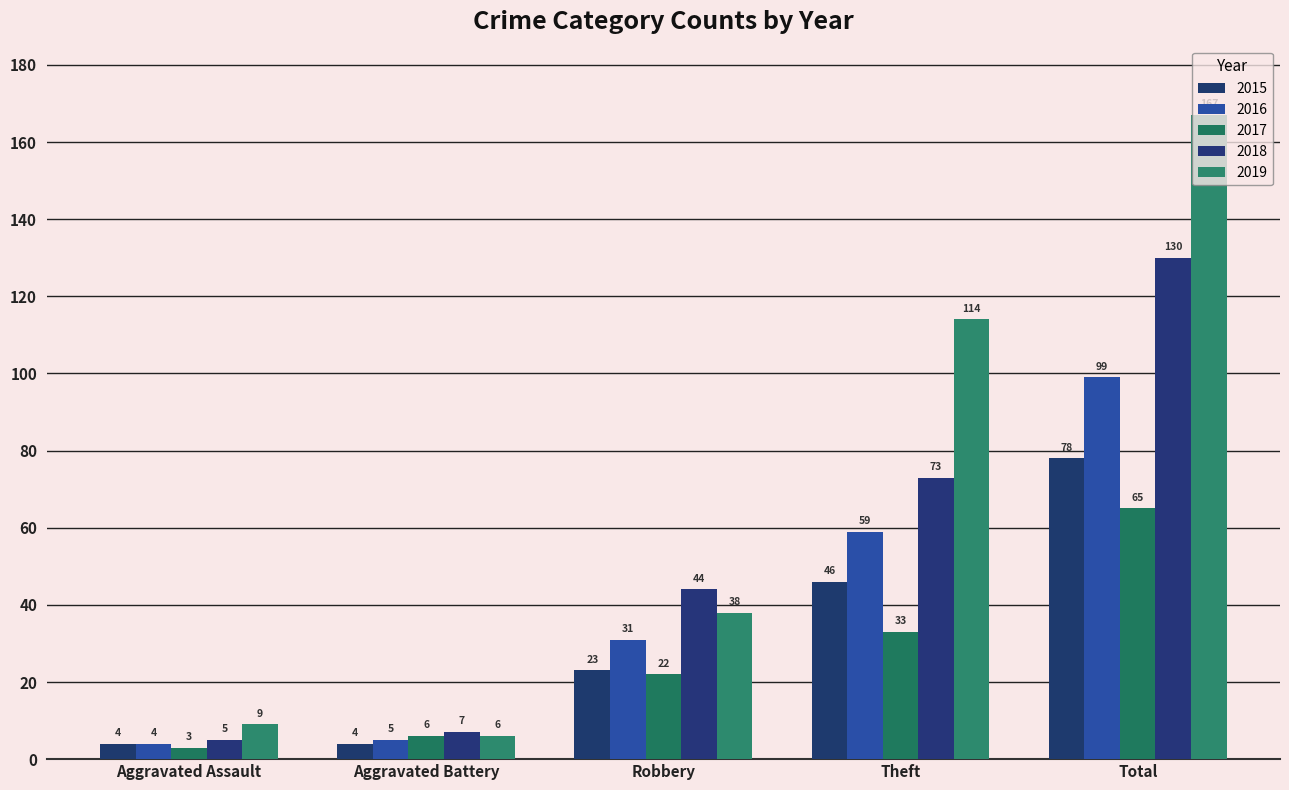

What is the spread (max minus min) of values at Theft?

81